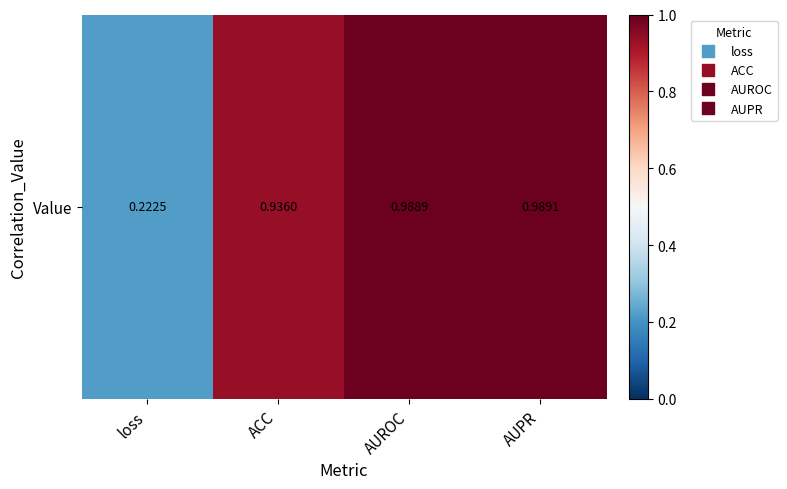

Reading left to right, transcribe all the data shown in this chart.

loss=0.2	ACC=0.9	AUROC=1.0	AUPR=1.0